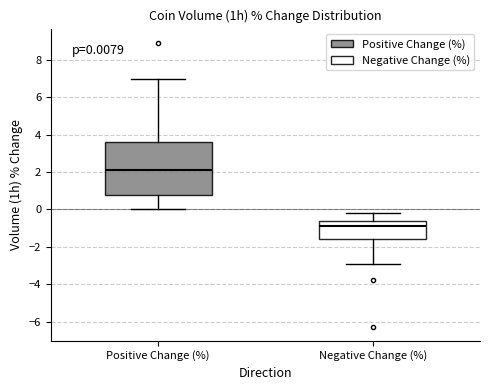

Which box's median line is the highest?

Positive Change (%)